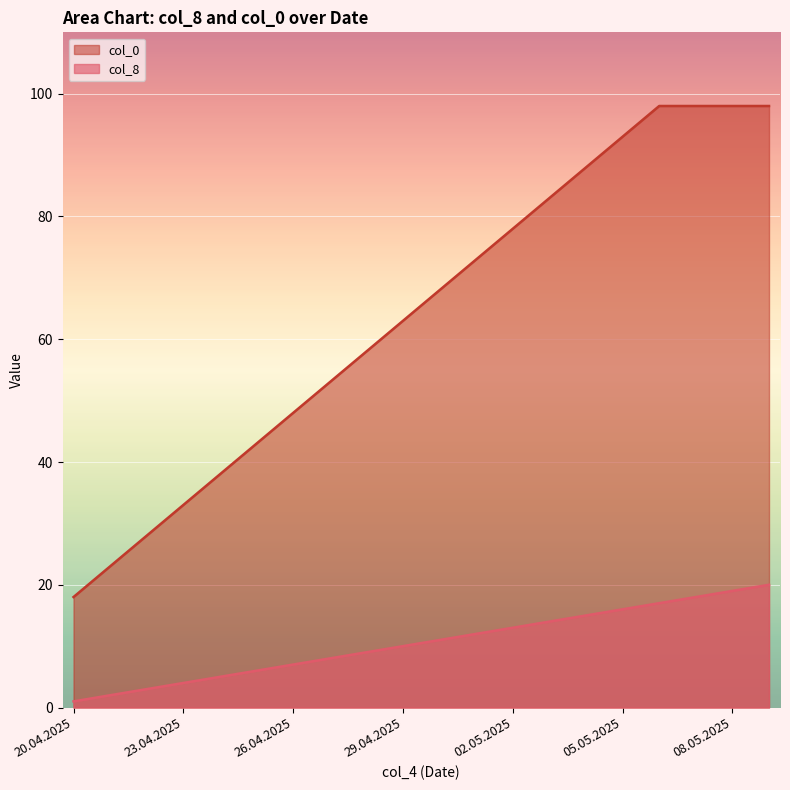

True or false: col_0 has a value of 53 at 27.04.2025.

True